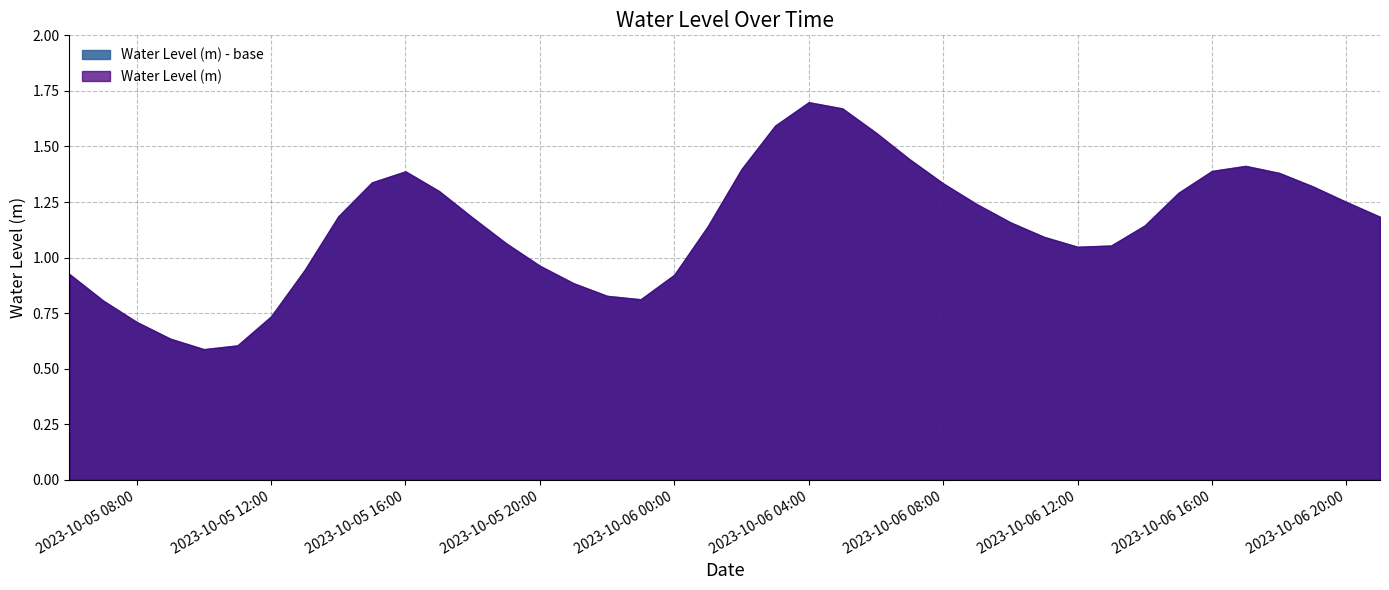

Which has a higher value, 2023-10-05 12:00:00 or 2023-10-06 04:00:00?

2023-10-06 04:00:00